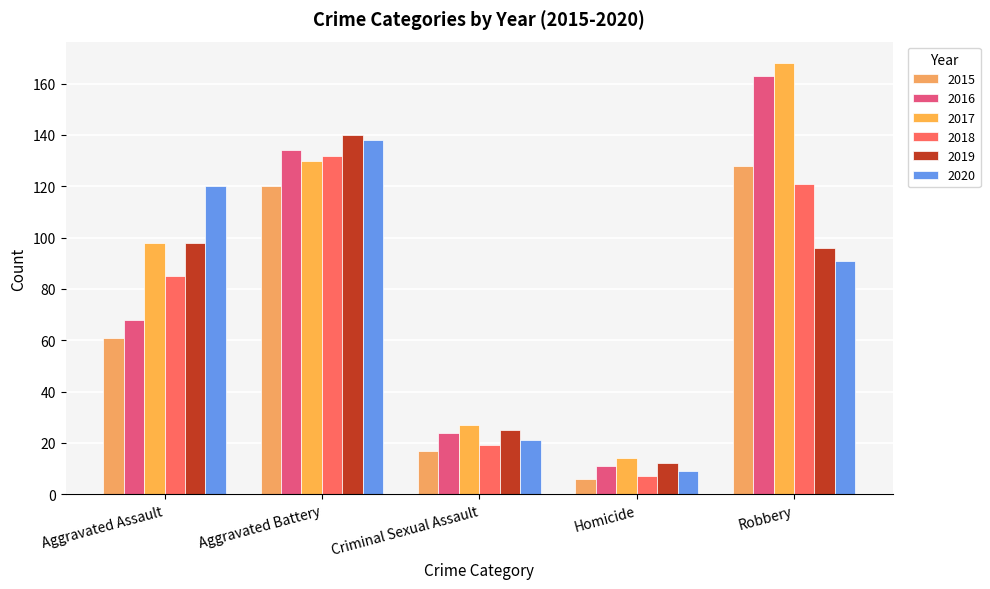

What is the smallest value displayed?

6